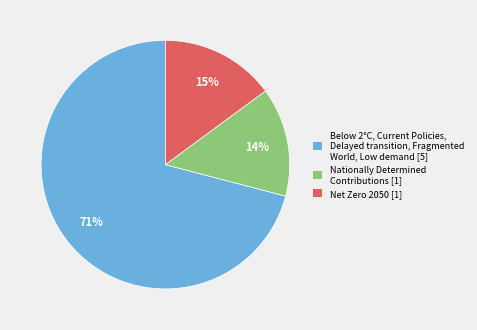

To the nearest percent, what is the difference between the largest and smallest slice percentages?

57%